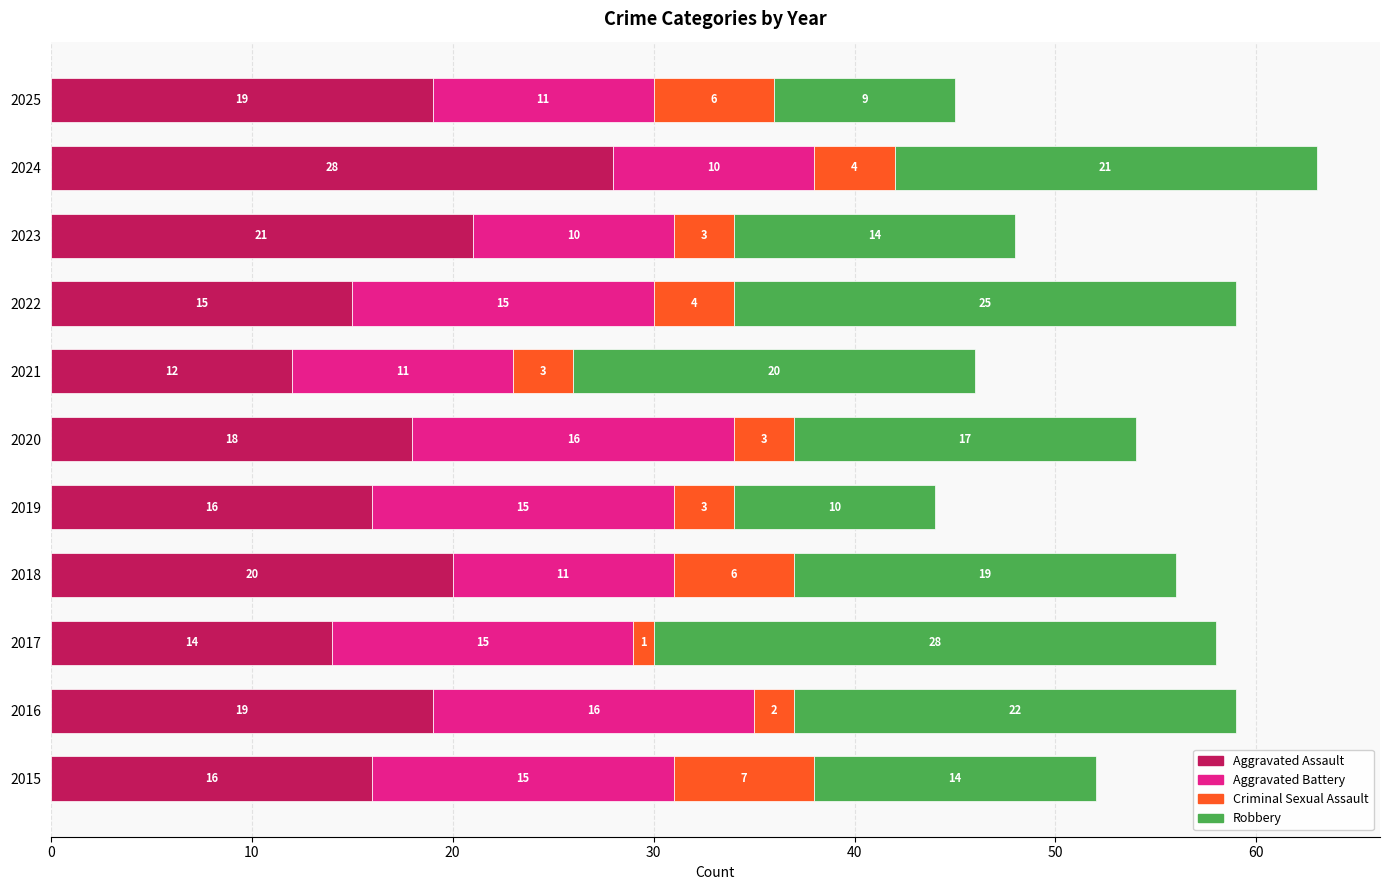

At which category is the sum across all series the highest?

2024